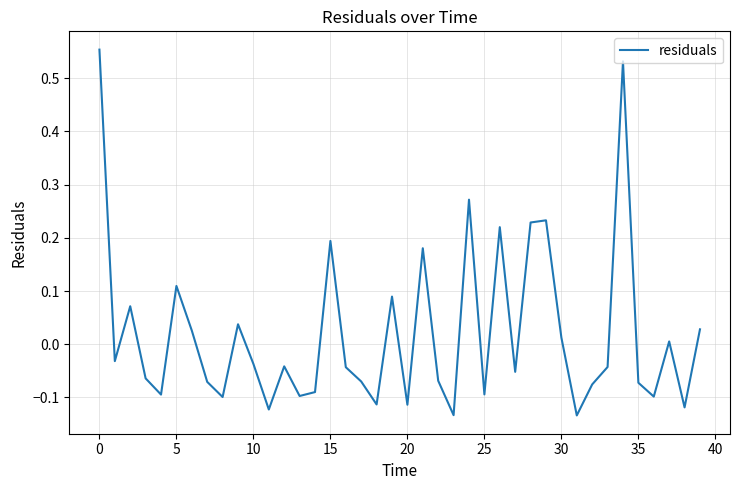

What is the difference between the maximum and minimum values?

0.7